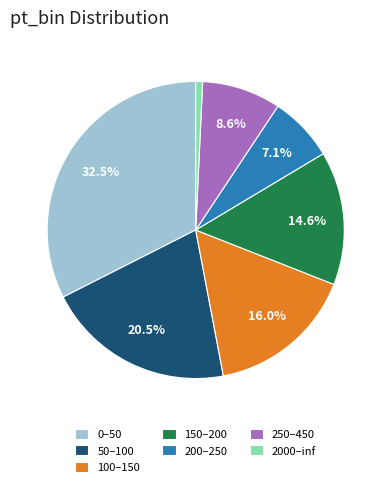

Is 2000–inf the majority of the pie?

No